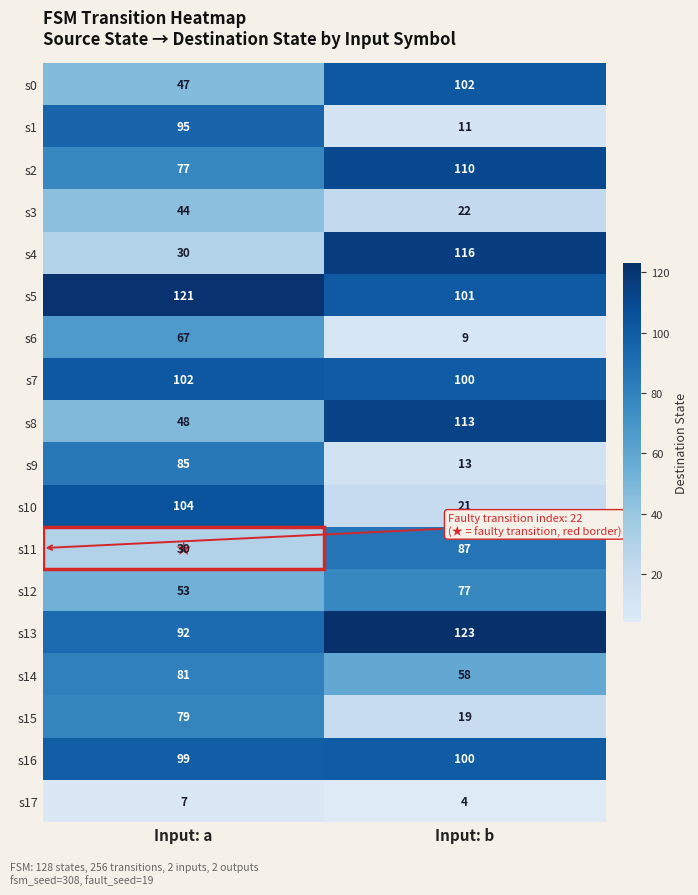

Is it true that s14 equals 76 at Input: b?

False